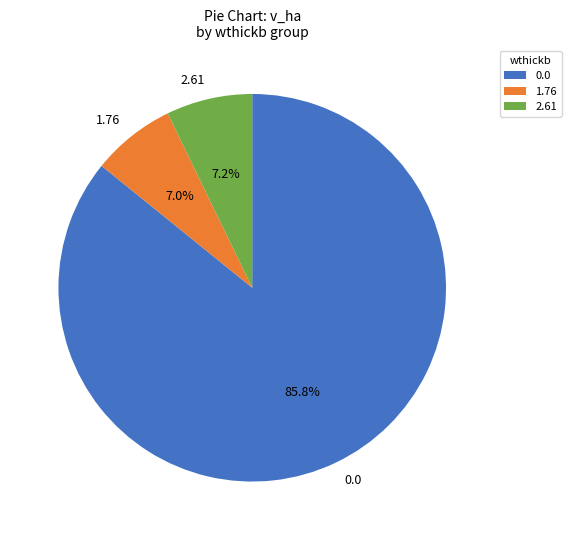

What percentage is the 0.0 slice, to the nearest percent?

86%